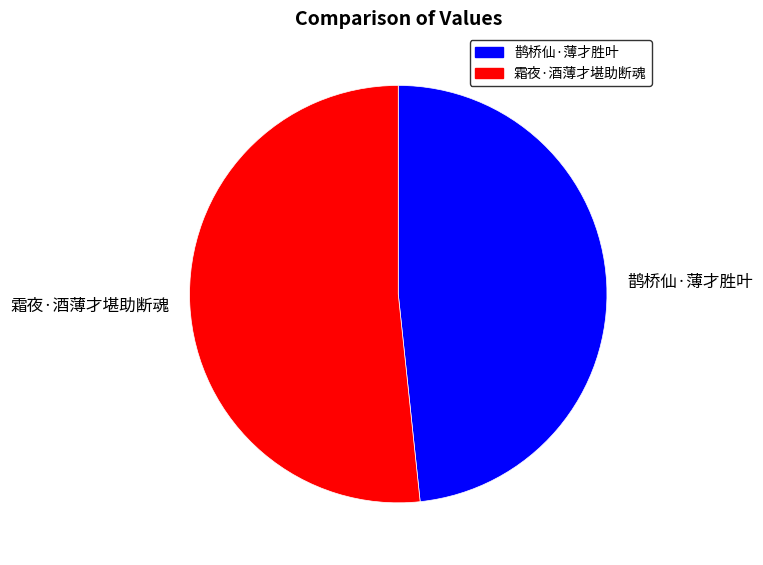

What is the smallest slice in the pie chart?

鹊桥仙·薄才胜叶